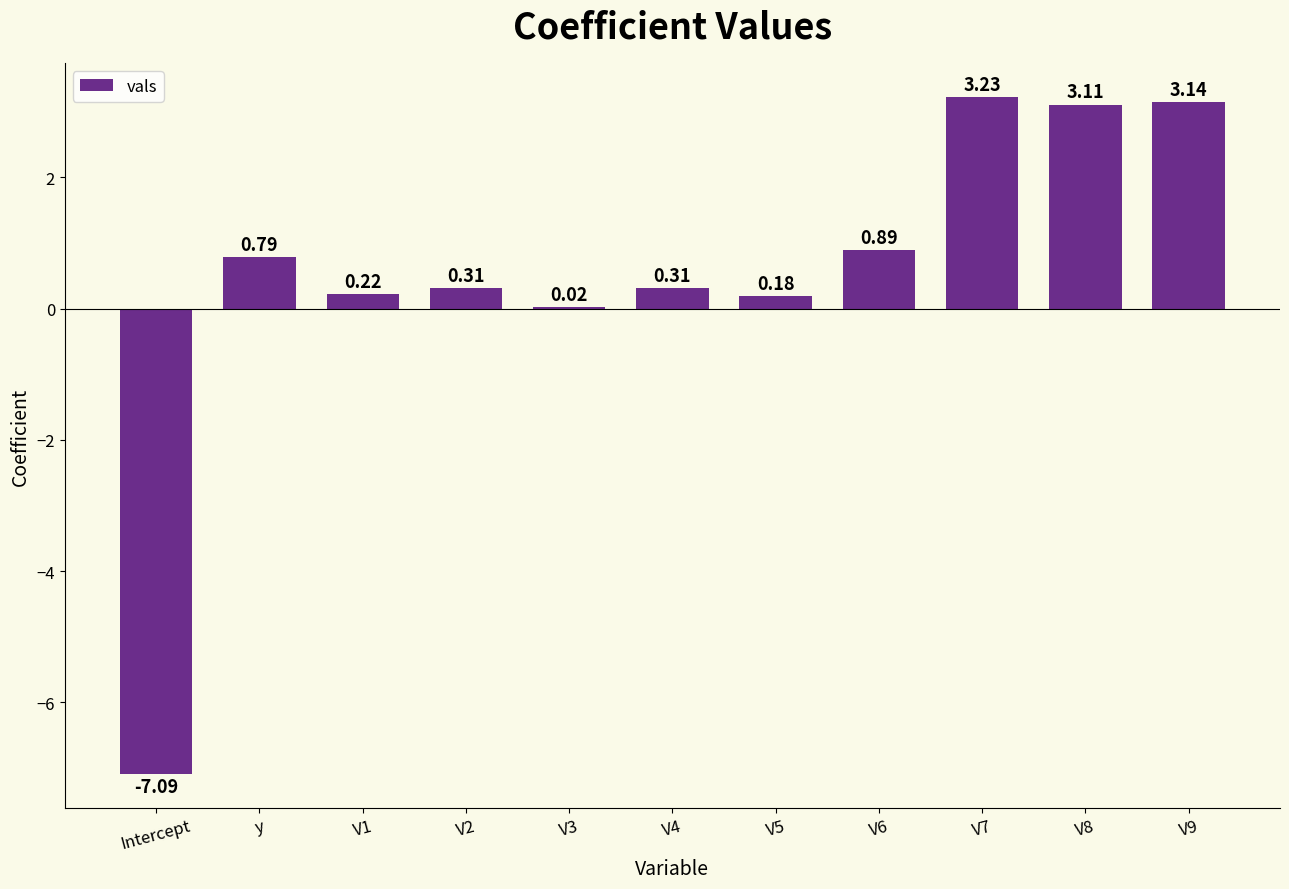

At which label does the data first exceed 0?

y